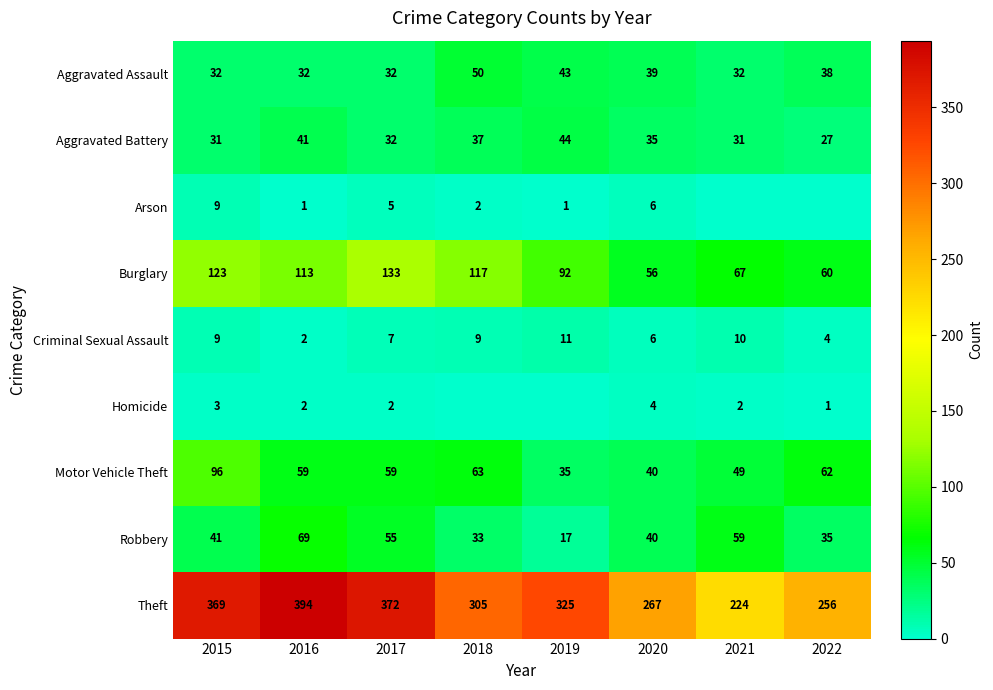

What is the minimum value for Robbery?

17